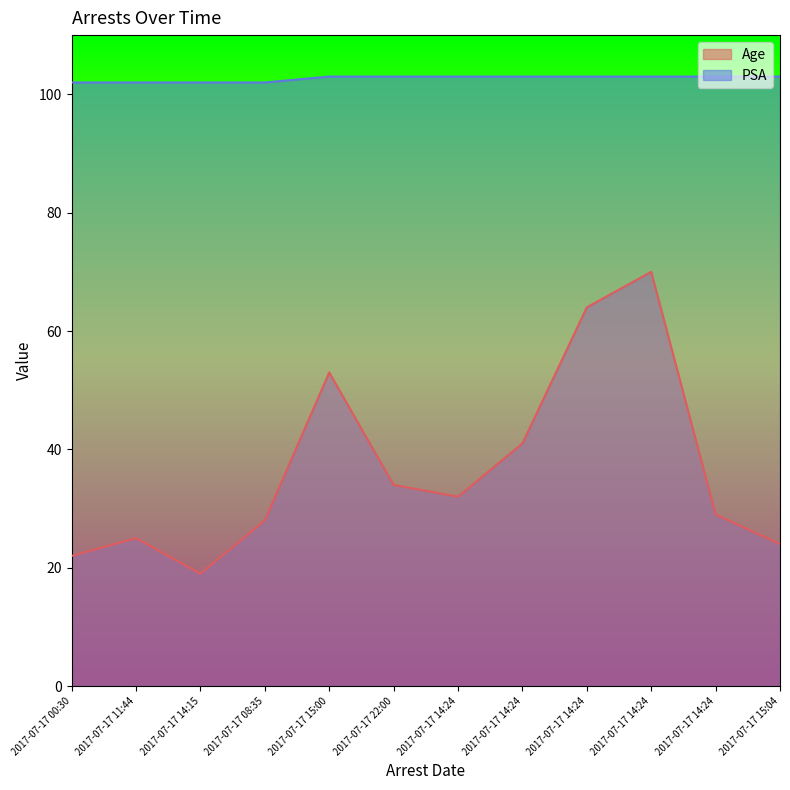

The PSA series shows 103 at 2017-07-17 14:24. True or false?

True